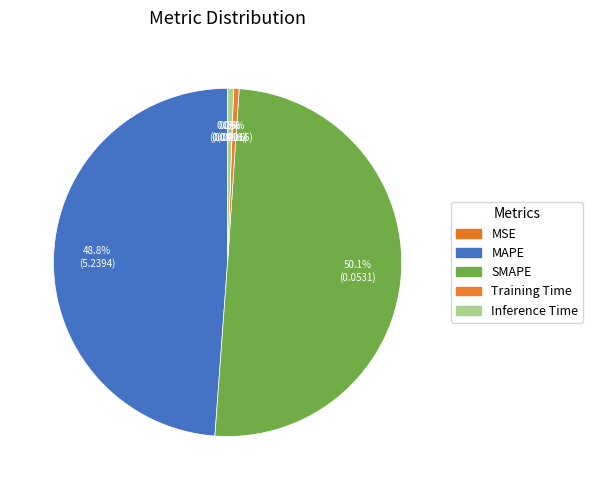

What is the largest slice in the pie chart?

SMAPE